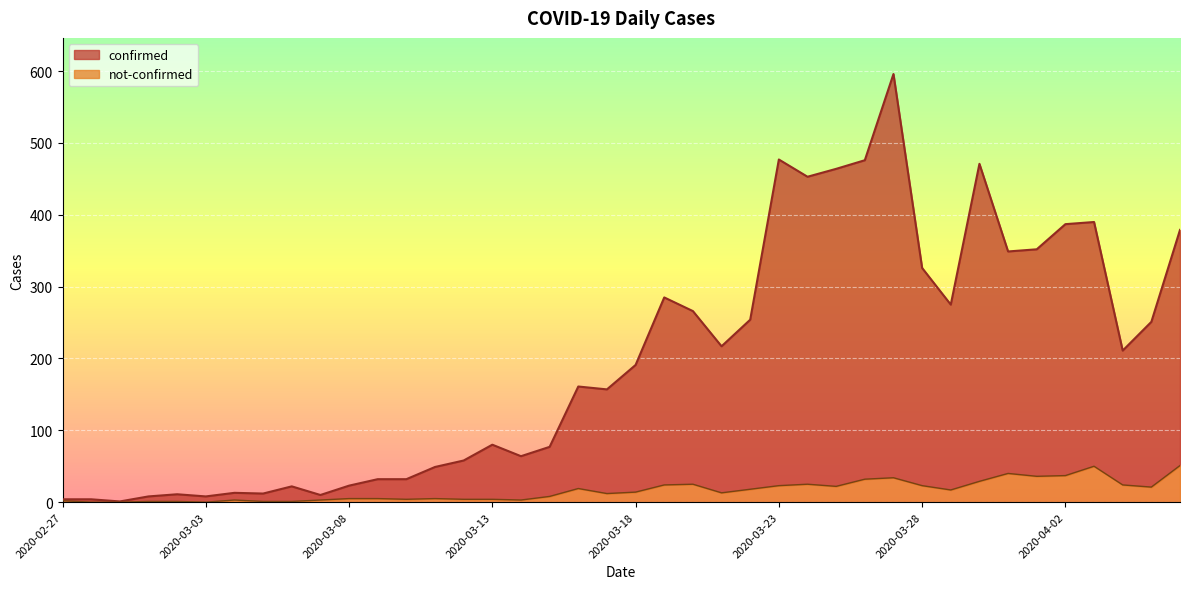

What are all the series names shown in the legend?

confirmed, not-confirmed